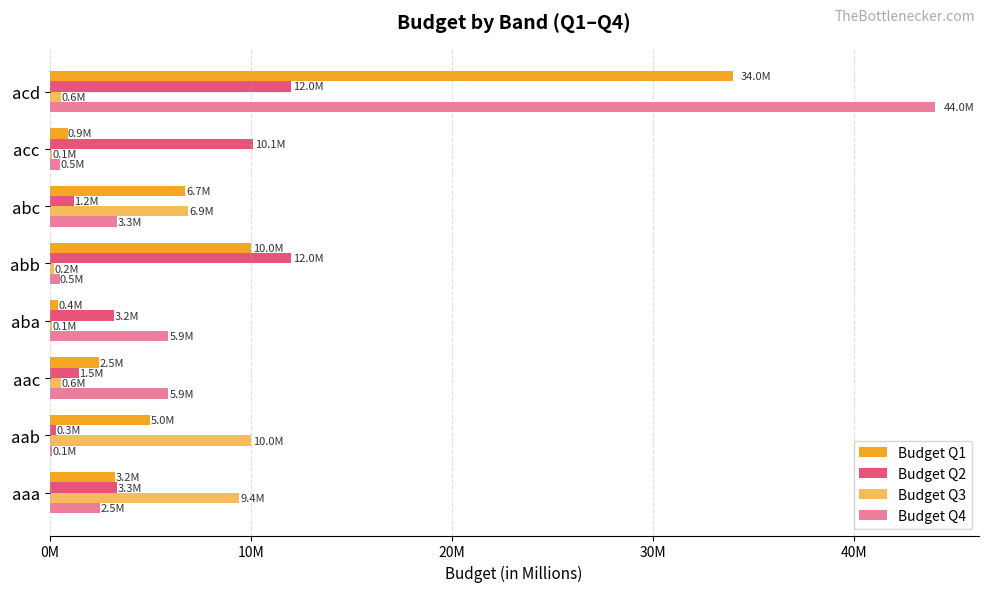

Which series has the largest total across all categories?

Budget Q4